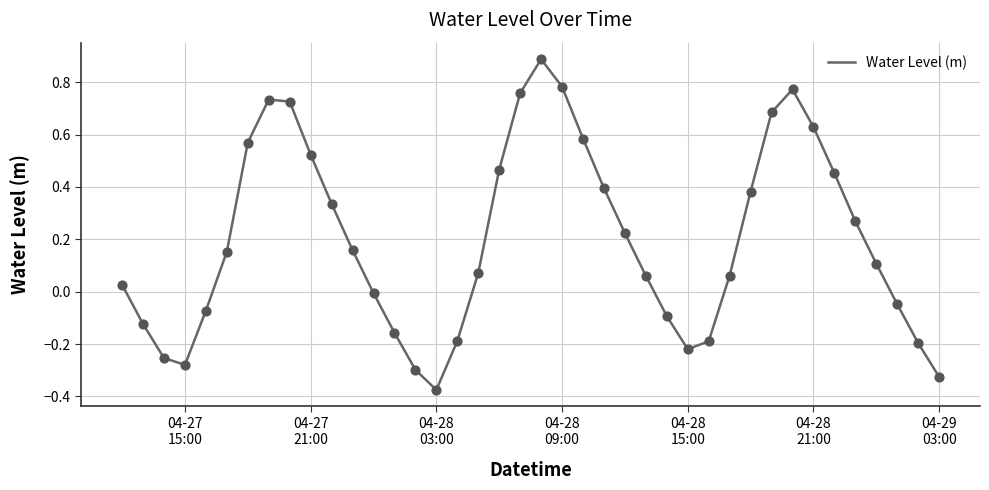

What is the maximum value shown in the chart?

0.9